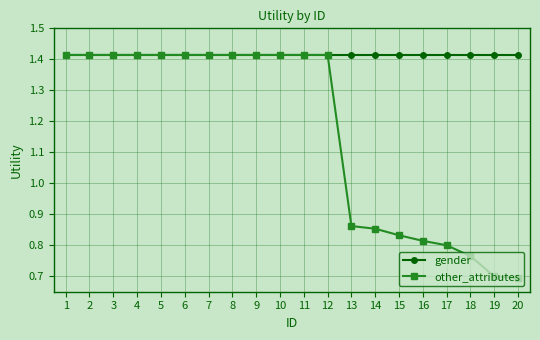

At 17, list the series in order from smallest to largest.

other_attributes, gender